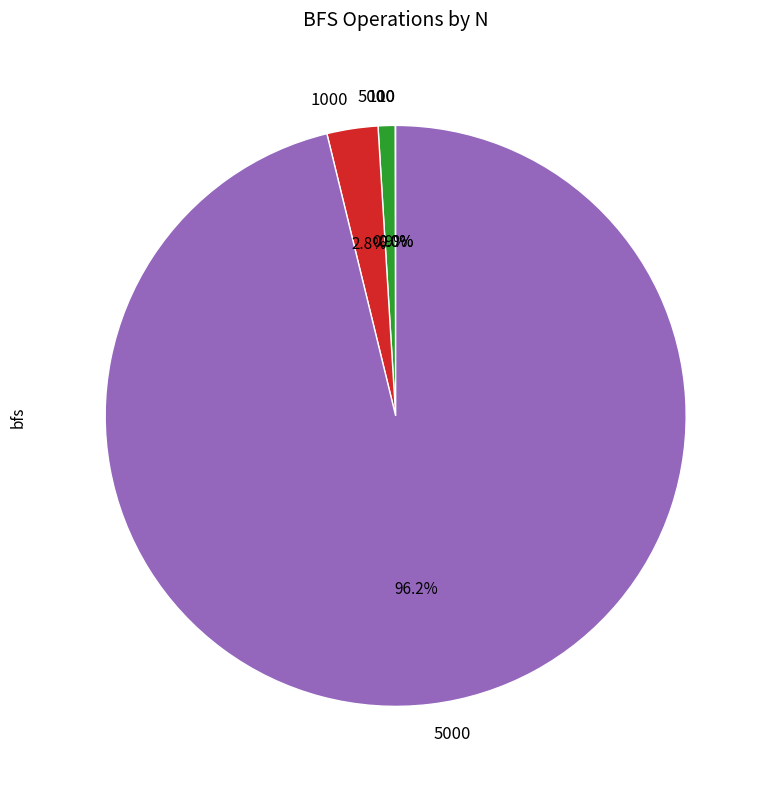

Which category has the biggest portion of the pie?

5000